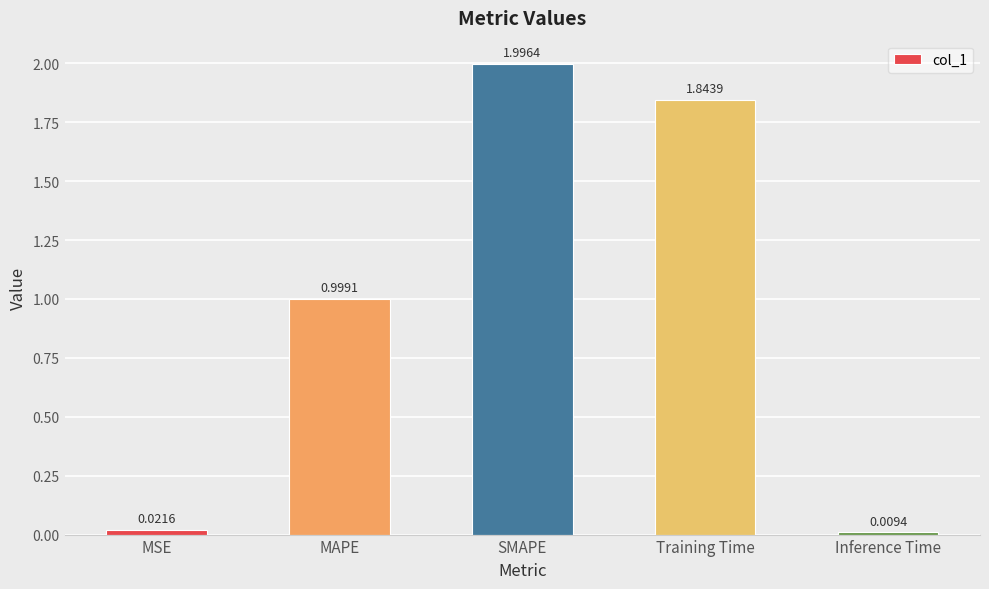

Which has a higher value, MAPE or SMAPE?

SMAPE